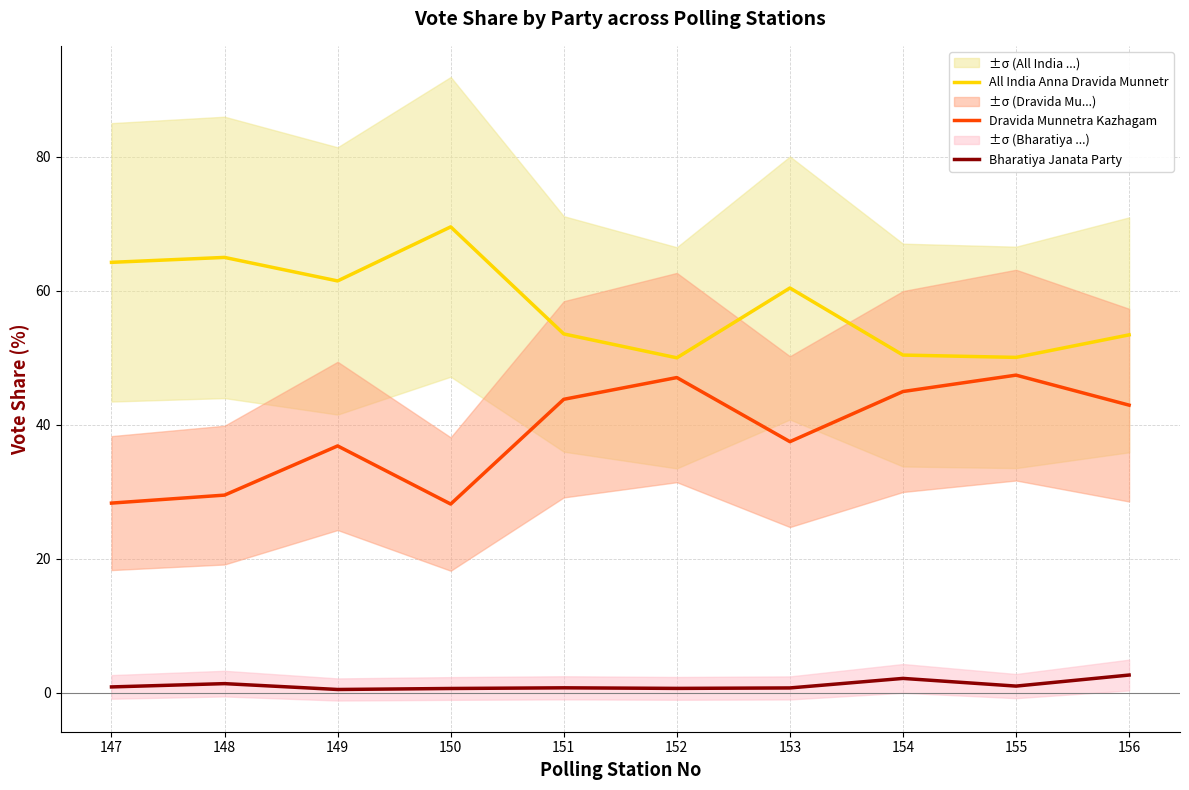

List the series in order of their overall mean, lowest first.

Bharatiya Janata Party, Dravida Munnetra Kazhagam, All India Anna Dravida Munnetr